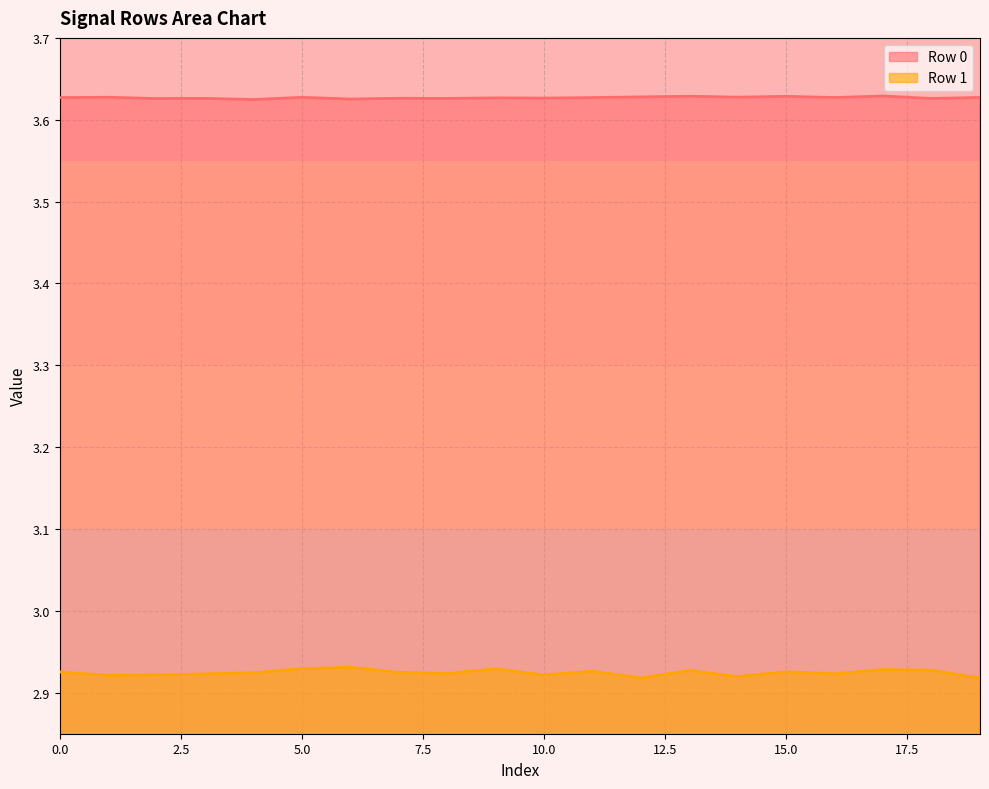

True or false: Row 1 has more than 1 points higher than both neighbors.

True